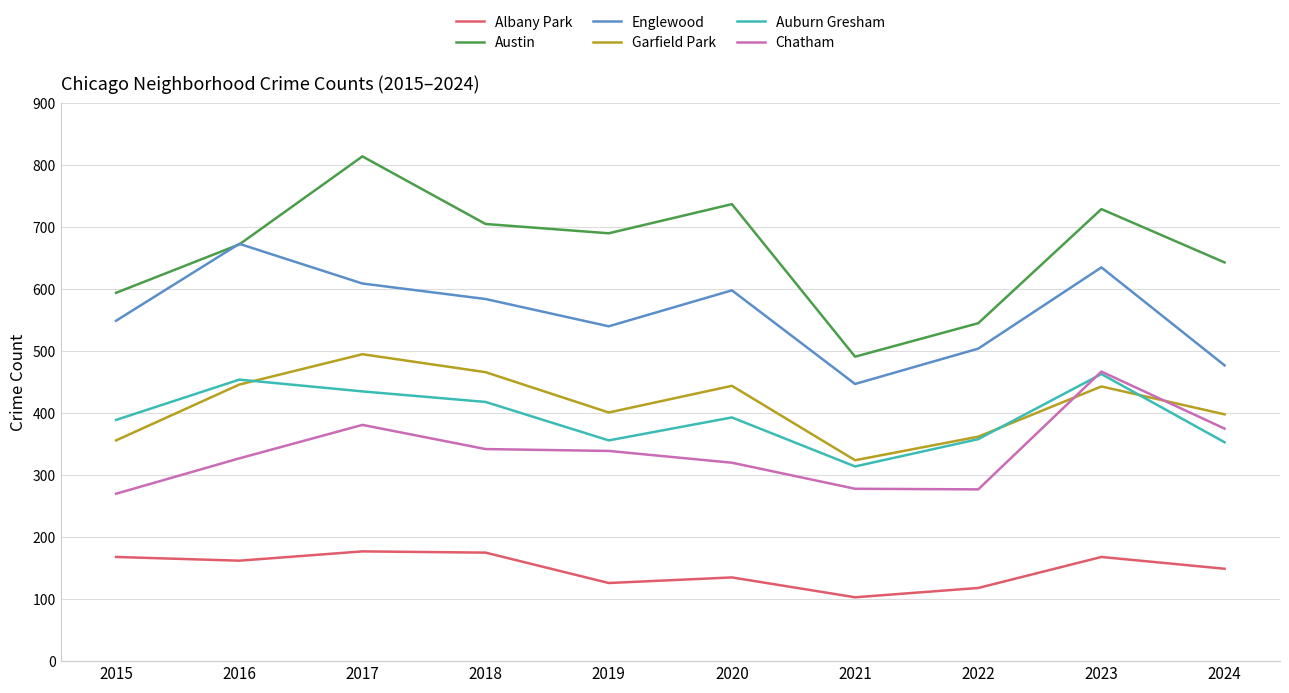

Does the chart have visible grid lines?

Yes